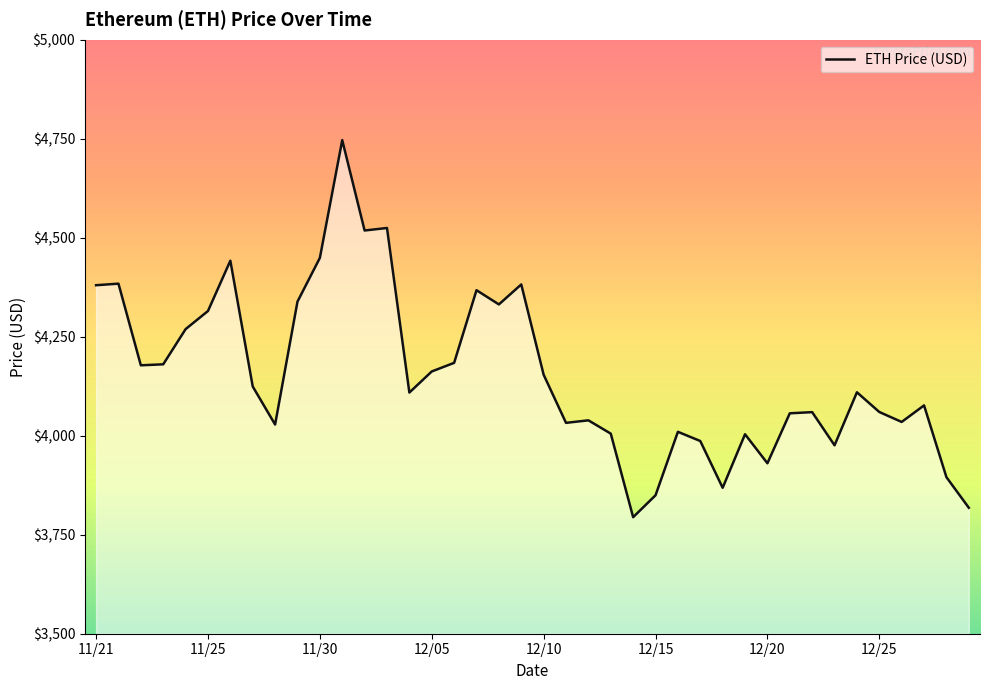

What is the difference between the maximum and minimum values?

952.1